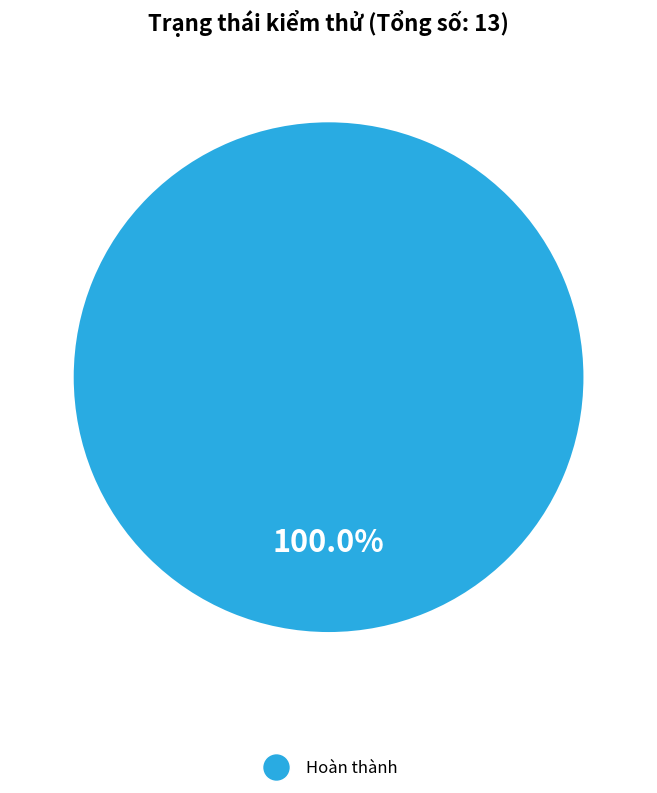

Which slice represents more than half of the pie?

Hoàn thành